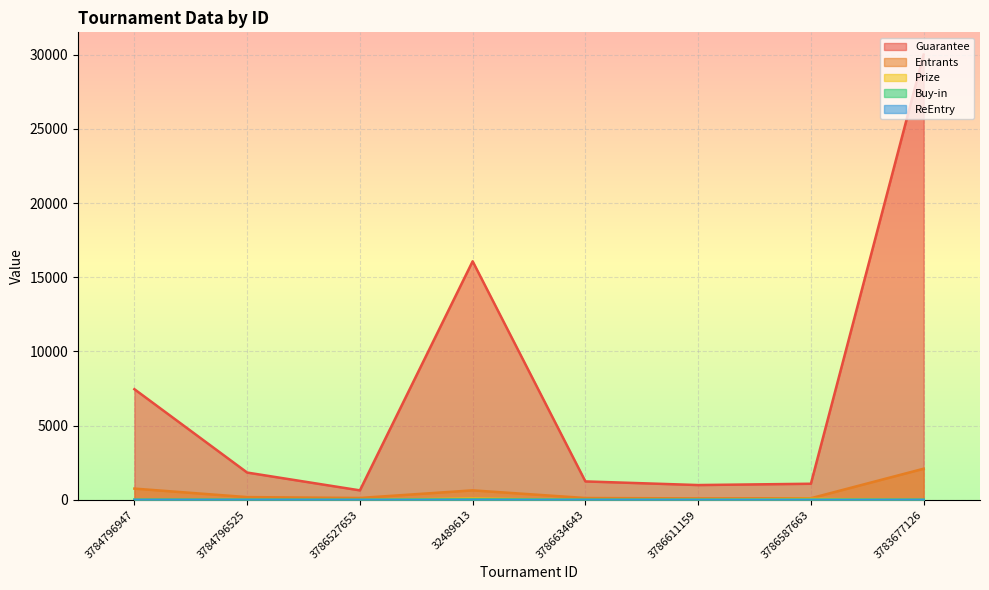

Is it true that ReEntry equals 0.0 at 3786611159?

True